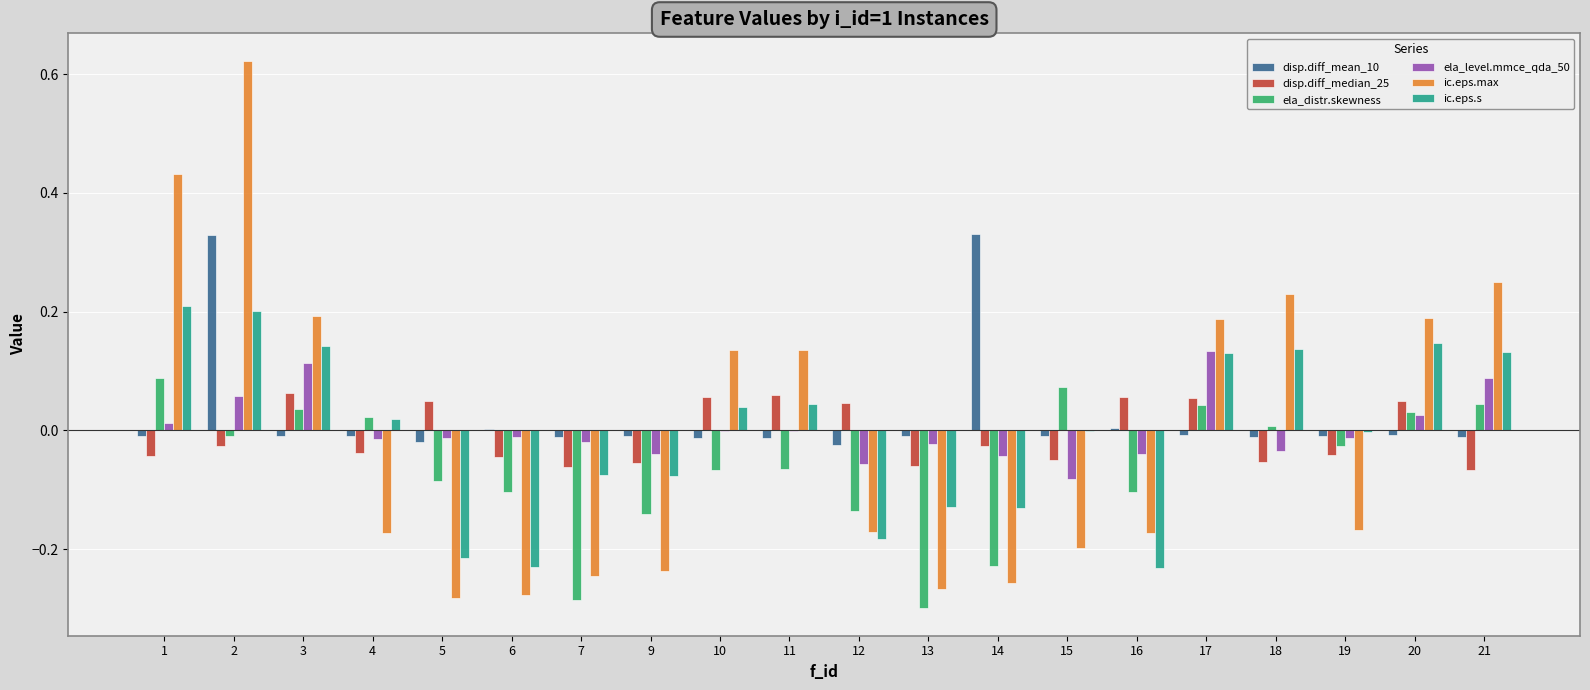

The value of ic.eps.s at 10 is 0.1. True or false?

False